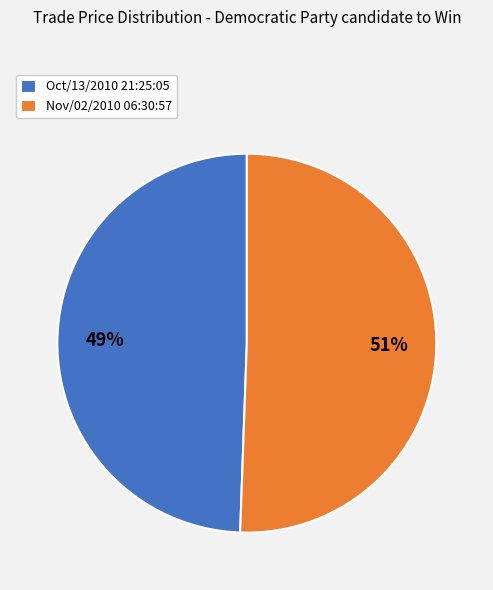

How many slices are in this pie chart?

2